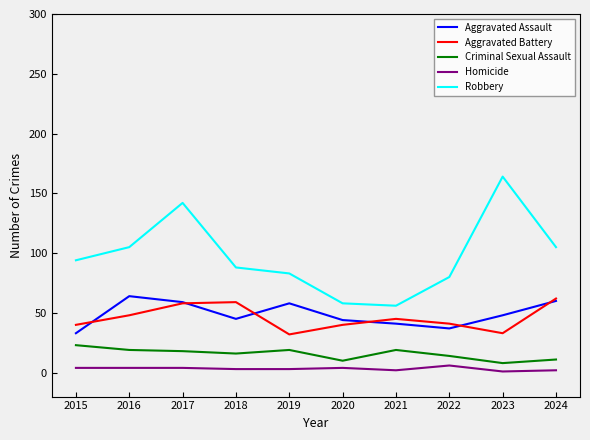

Between which two adjacent categories do Aggravated Assault and Aggravated Battery first intersect?

2015 and 2016